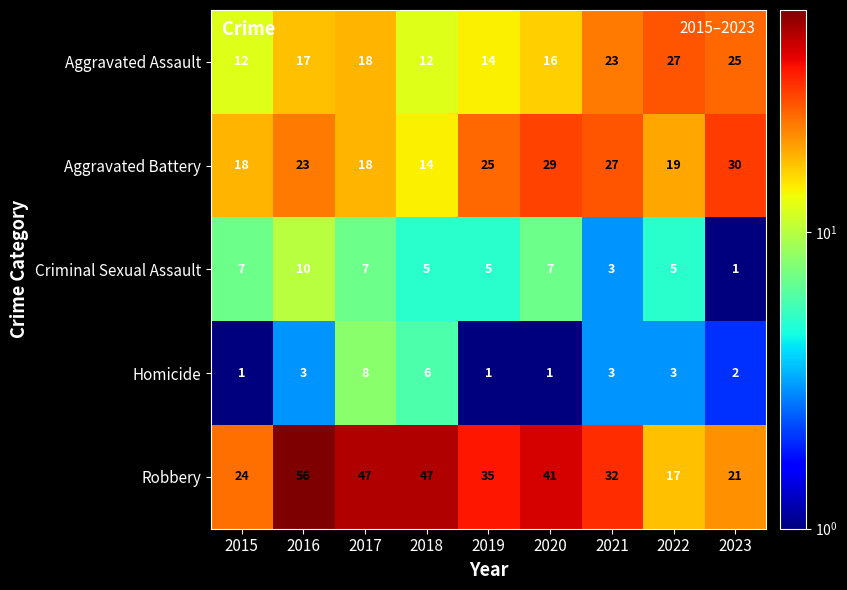

How many Criminal Sexual Assault values are between 5 and 7?

6